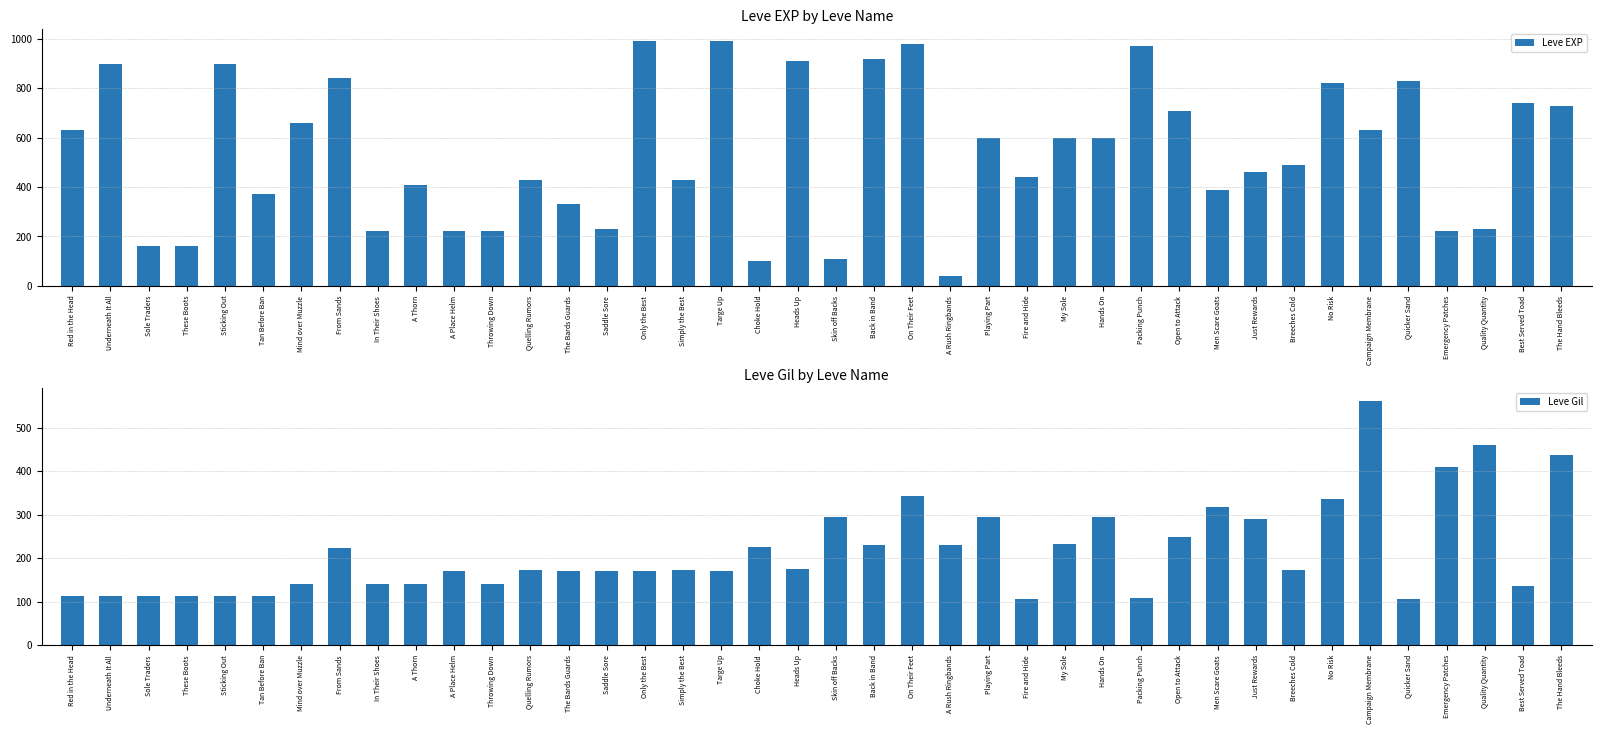

Which series has the widest spread of values?

Leve EXP